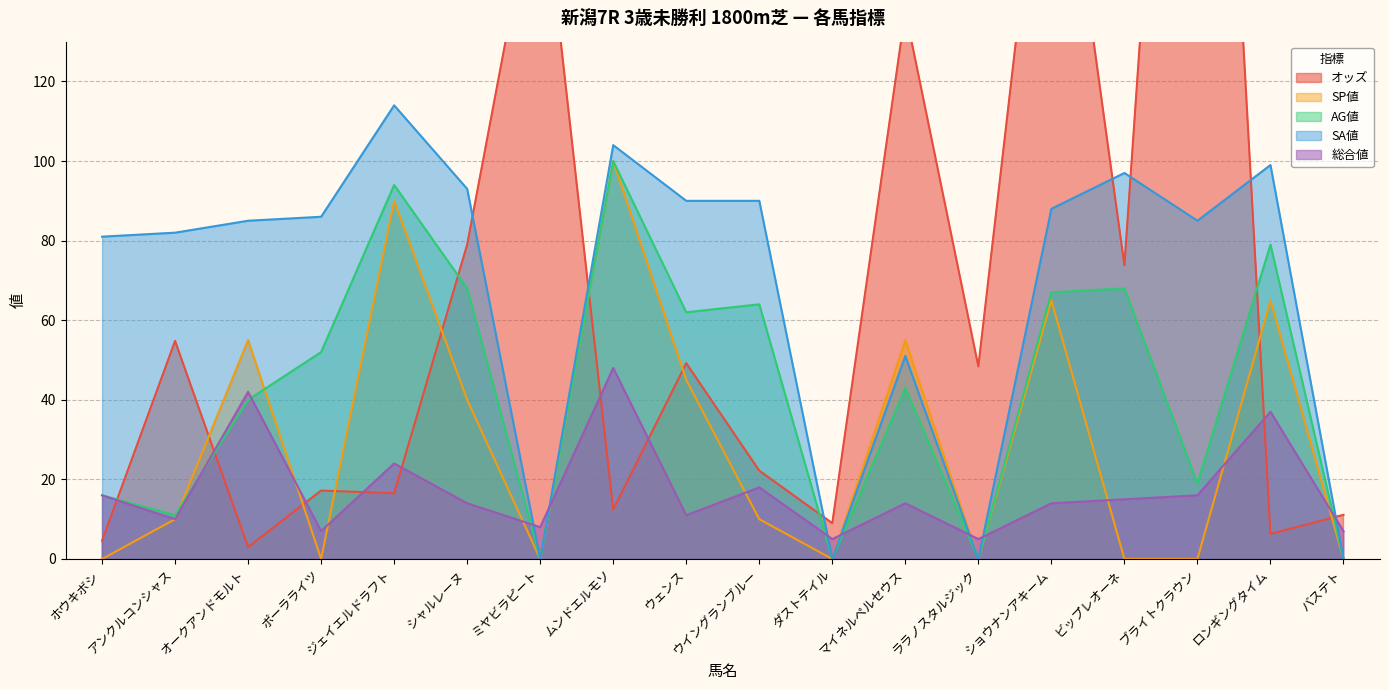

What value does the 総合値 series have at ブライトクラウン?

16